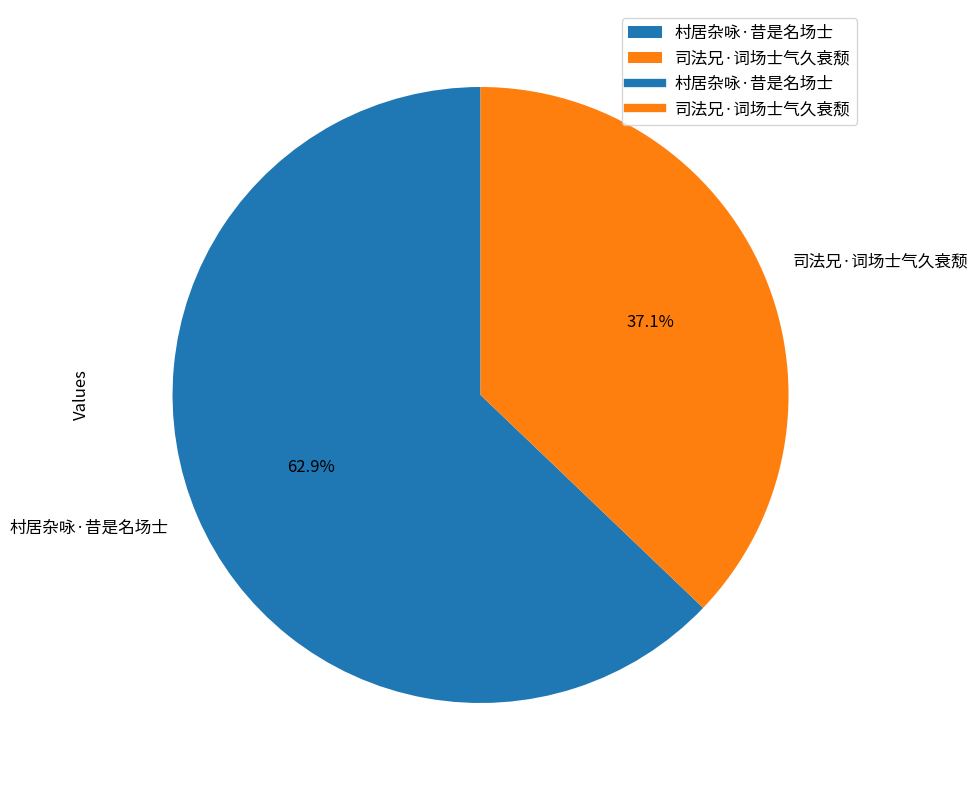

Is 村居杂咏·昔是名场士 the majority of the pie?

Yes